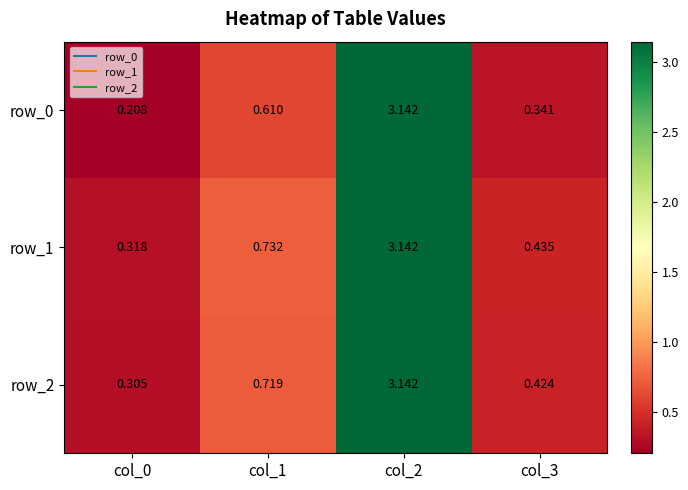

Is the value of row_1 at col_3 greater than the value of row_0 at col_3?

Yes